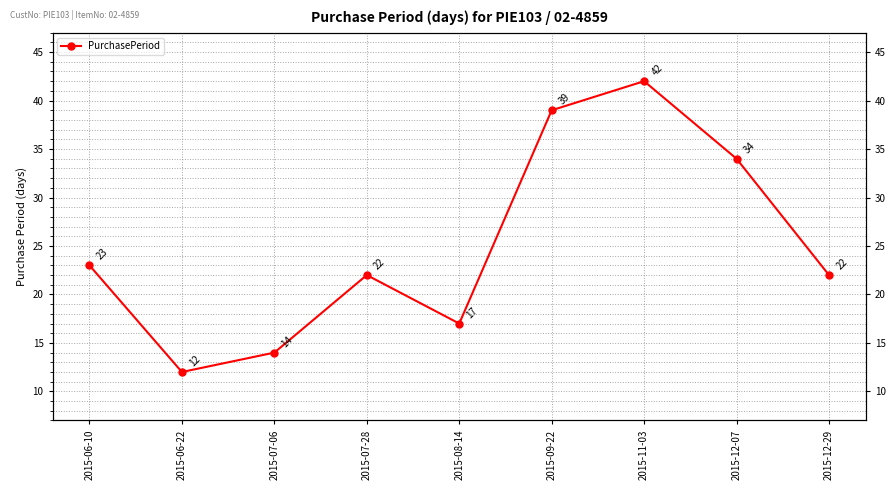

How many values are between 17 and 34?

5